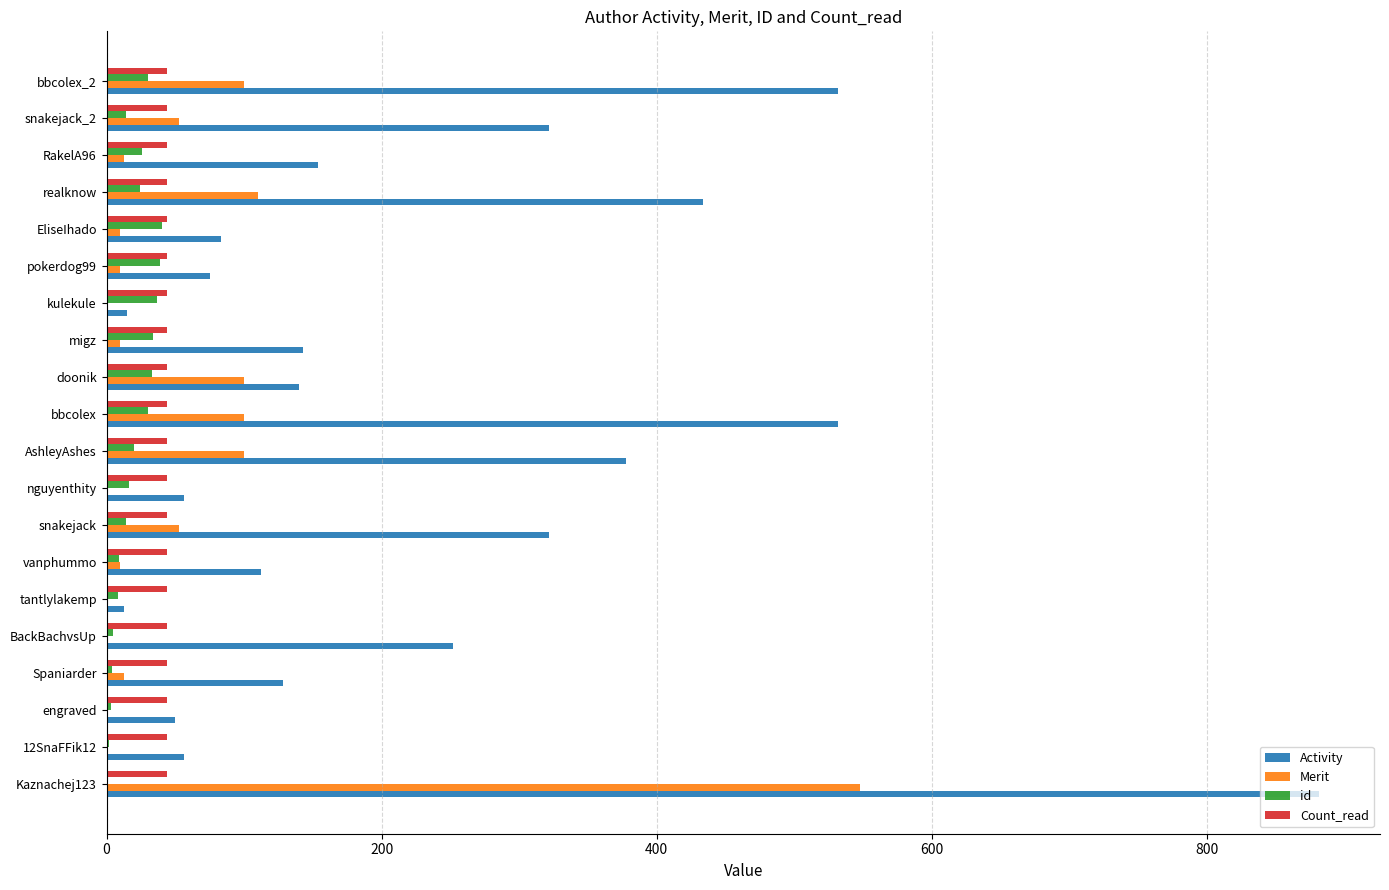

What value does the Merit series have at doonik?

100.0